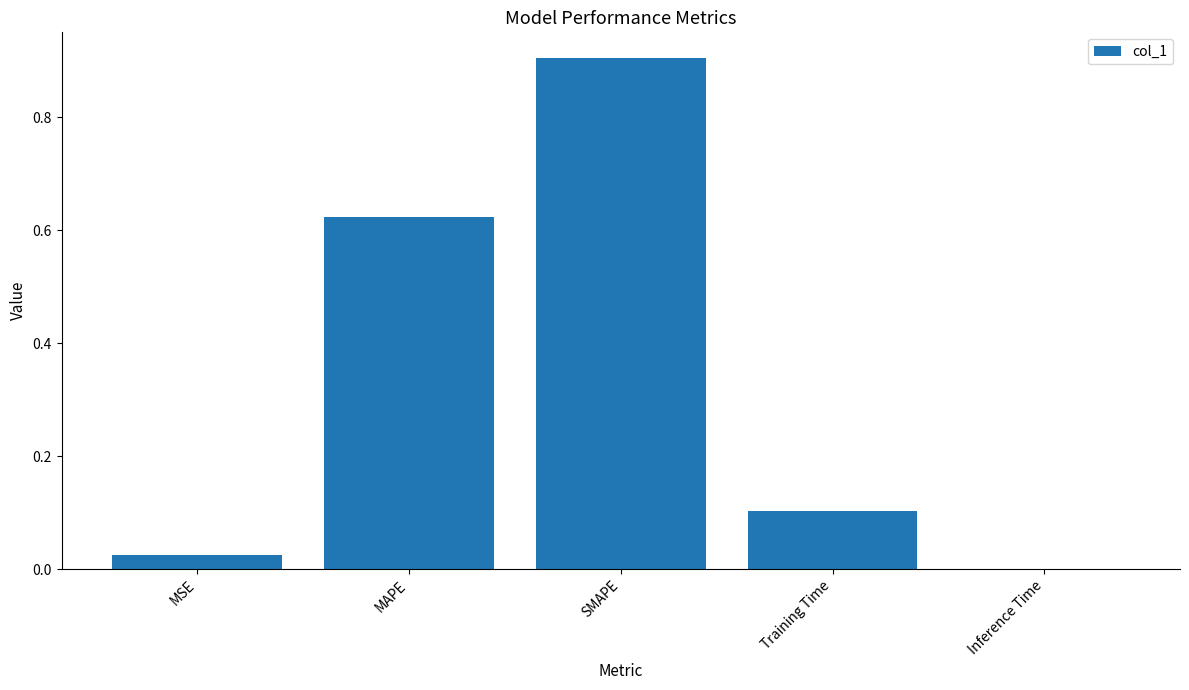

At which category does the chart reach its peak across all series?

SMAPE